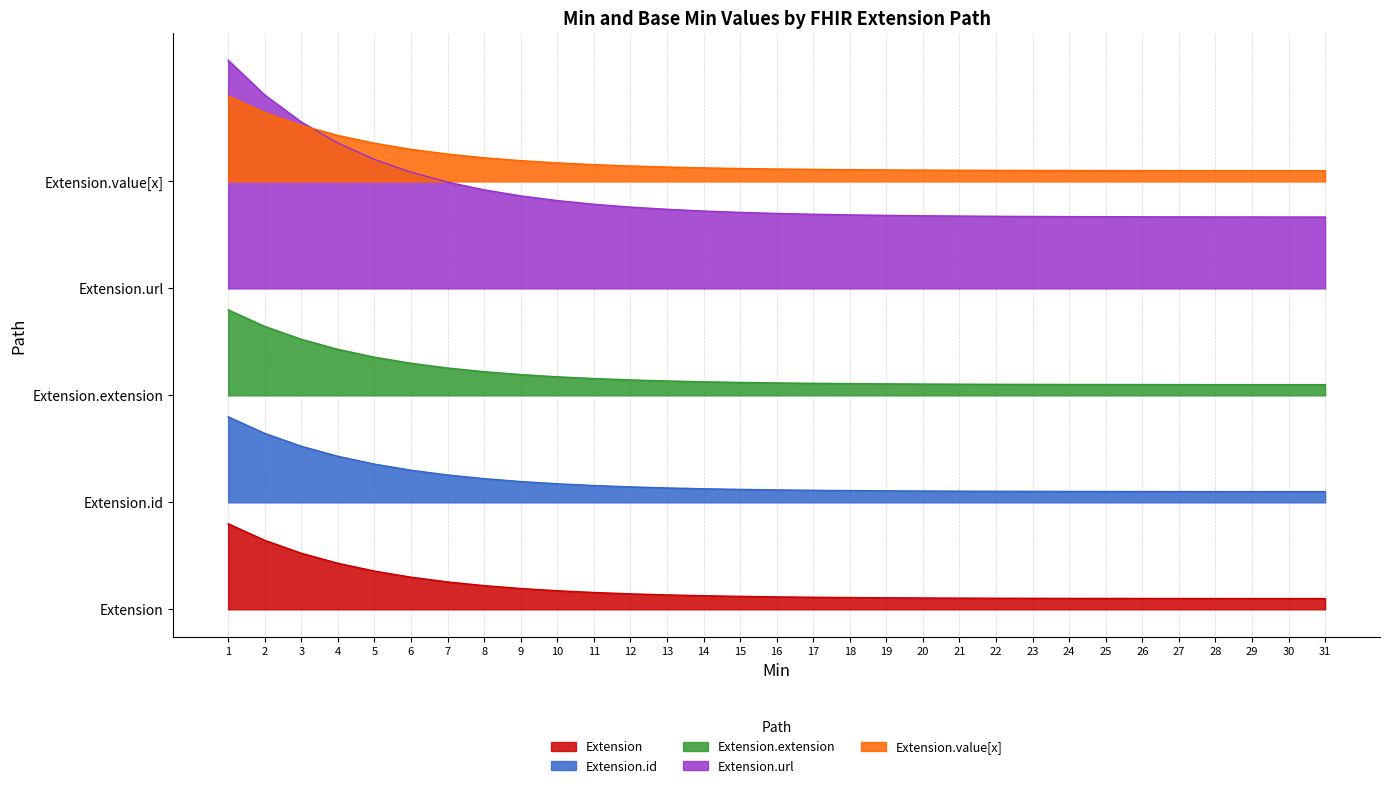

True or false: Extension.url and Extension.extension cross at least once.

False